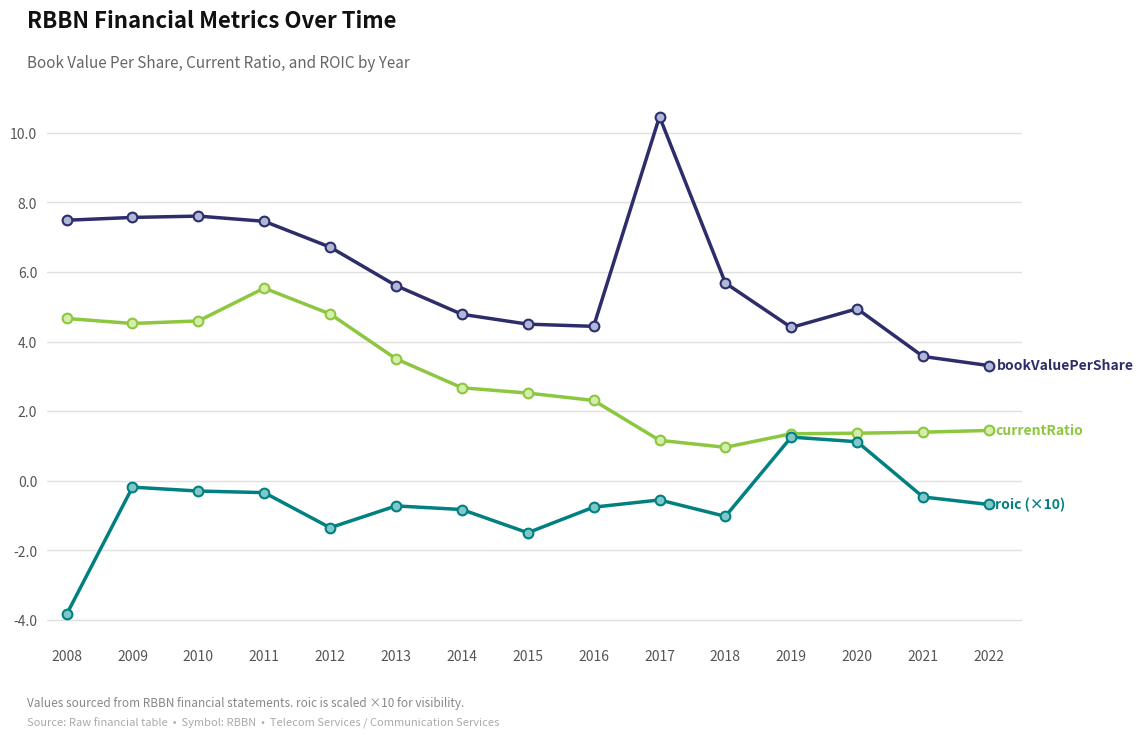

What is the difference between the highest and lowest values at 2017?

11.0